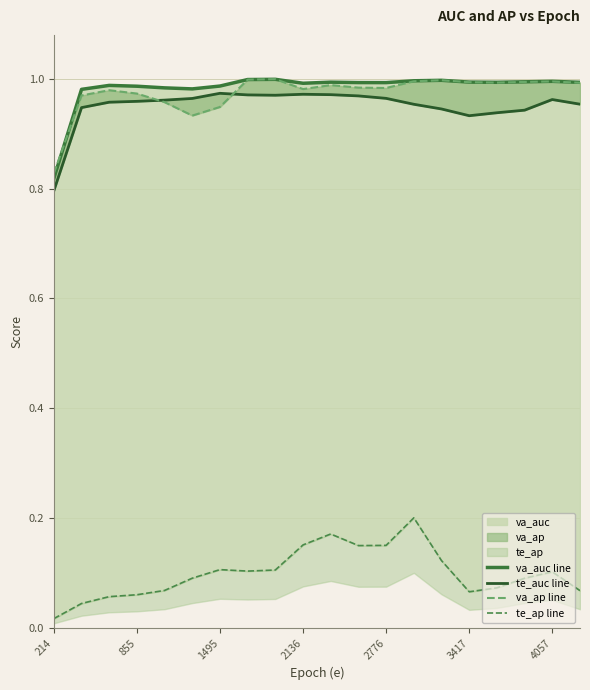

In te_auc line, how many points are higher than both neighbors (excluding endpoints)?

3